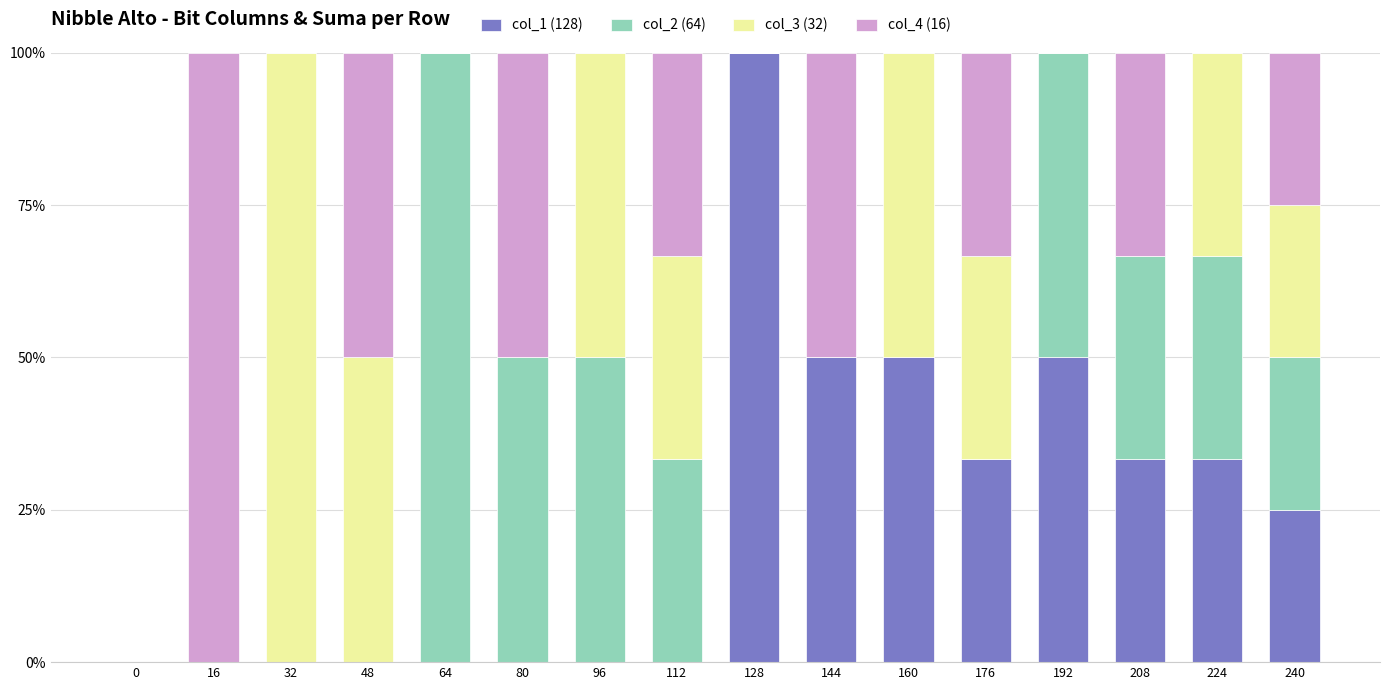

Which category has the highest value in the col_1 (128) series?

128